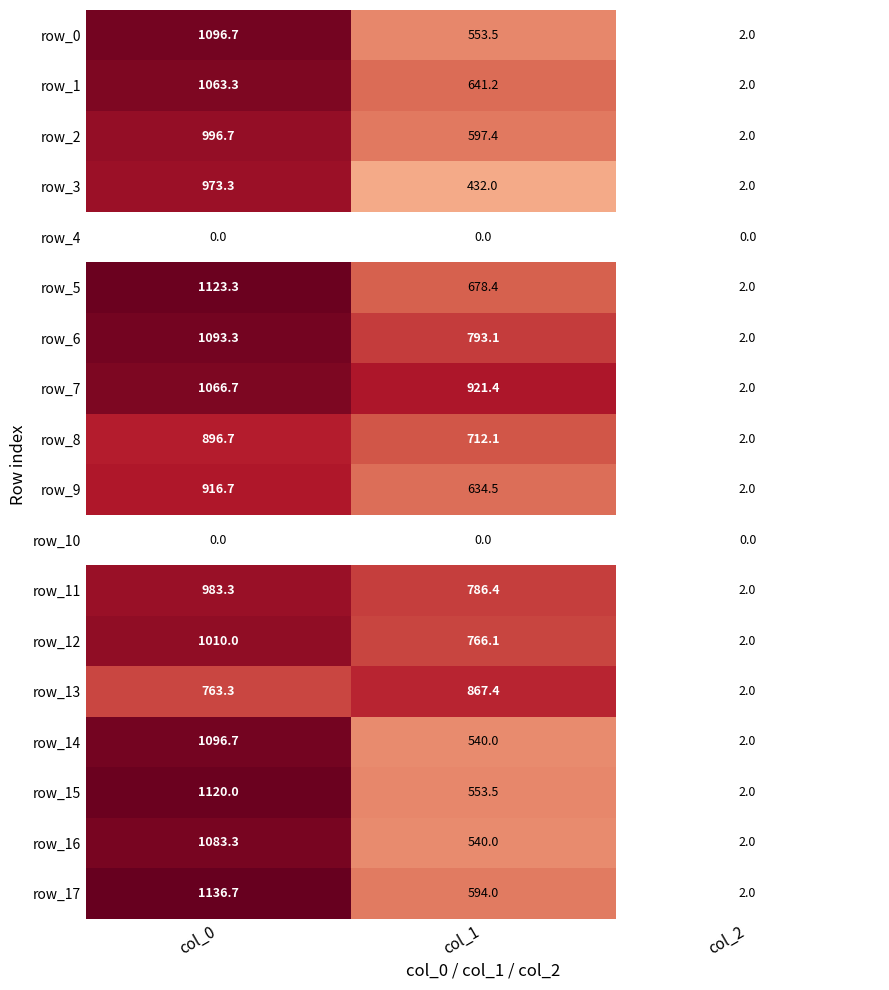

Reading right to left, what are all the values shown in this chart?

row_0: 2.0	553.5	1096.7
row_1: 2.0	641.2	1063.3
row_2: 2.0	597.4	996.7
row_3: 2.0	432.0	973.3
row_4: 0.0	0.0	0.0
row_5: 2.0	678.4	1123.3
row_6: 2.0	793.1	1093.3
row_7: 2.0	921.4	1066.7
row_8: 2.0	712.1	896.7
row_9: 2.0	634.5	916.7
row_10: 0.0	0.0	0.0
row_11: 2.0	786.4	983.3
row_12: 2.0	766.1	1010.0
row_13: 2.0	867.4	763.3
row_14: 2.0	540.0	1096.7
row_15: 2.0	553.5	1120.0
row_16: 2.0	540.0	1083.3
row_17: 2.0	594.0	1136.7